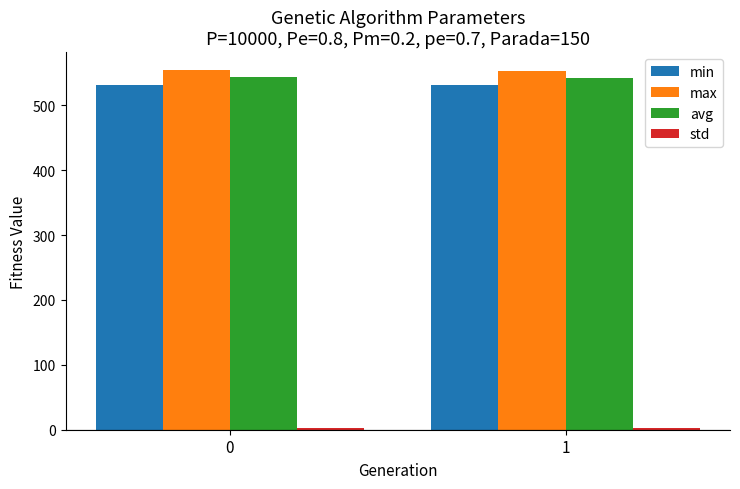

How many bars are there in total?

8